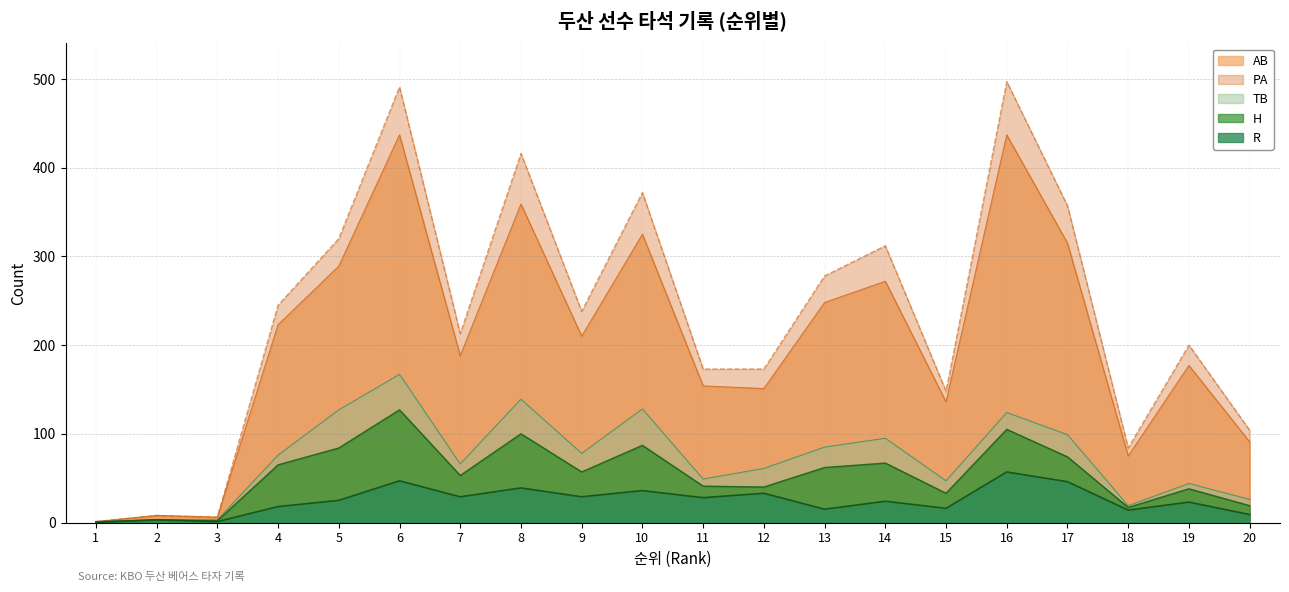

Reading left to right, extract all data points from this chart.

AB: 1	8	6	223	289	437	188	359	210	325	154	151	248	272	136	437	315	75	177	91
PA: 1	8	6	245	320	491	213	416	238	372	173	173	278	312	148	497	357	84	200	104
H: 1	3	2	65	84	127	53	100	57	87	41	40	62	67	33	105	74	17	38	19
TB: 1	3	3	76	127	167	66	139	78	128	49	61	85	95	47	124	99	19	44	26
R: 0	3	1	18	25	47	29	39	29	36	28	33	15	24	16	57	46	14	23	9